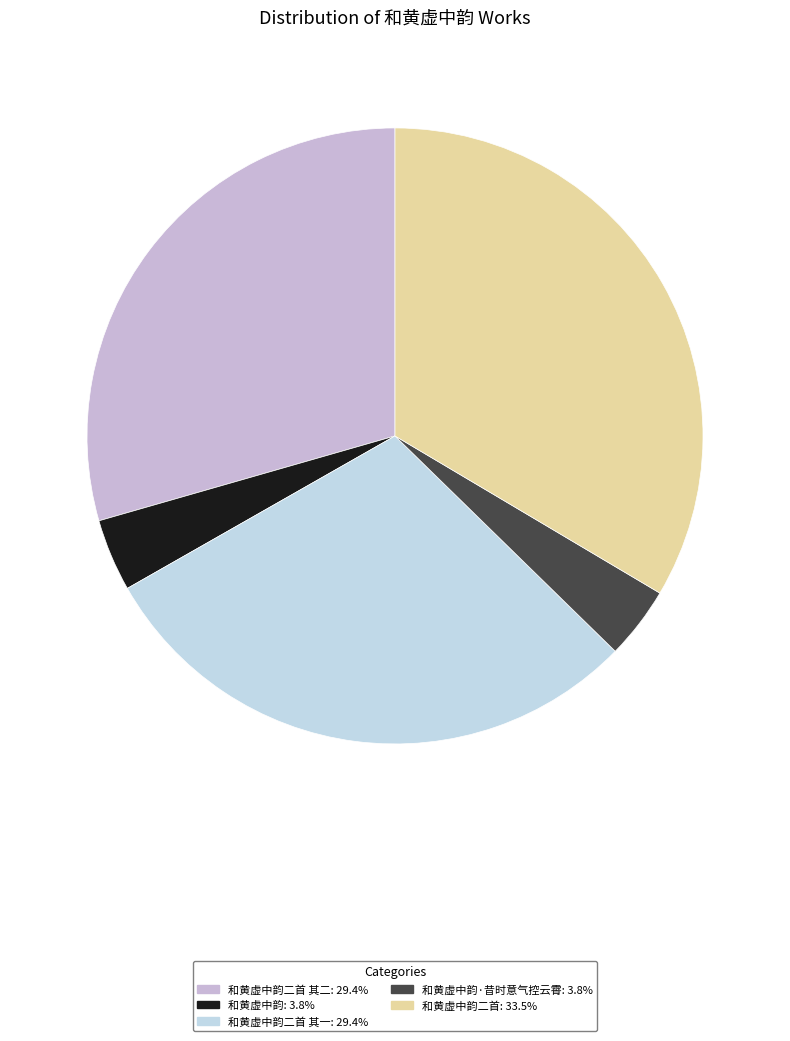

Count the number of slices in the pie.

5